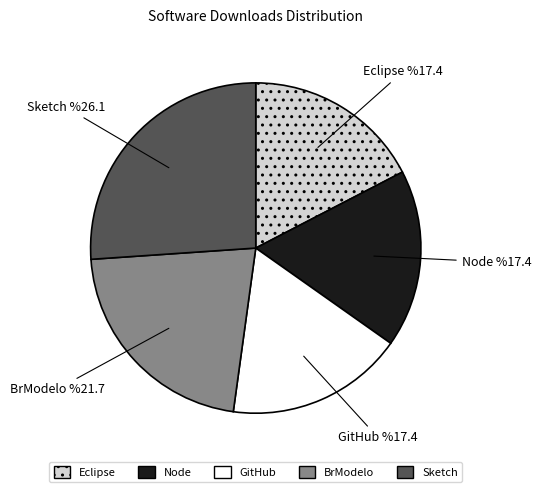

Is there a majority slice in this chart?

No